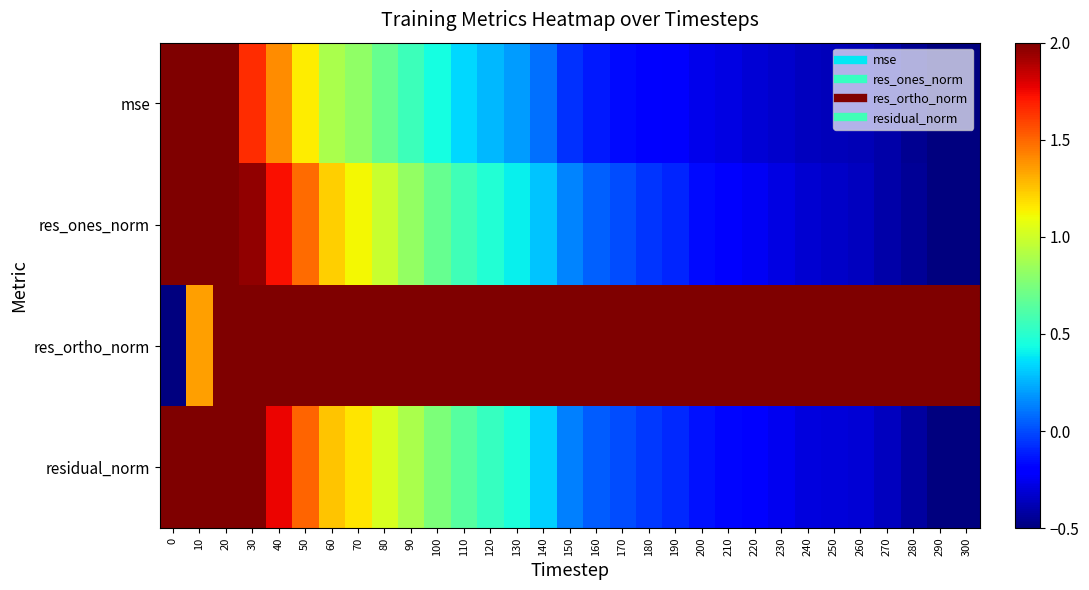

What is the difference between the highest and lowest values at 20?

0.3